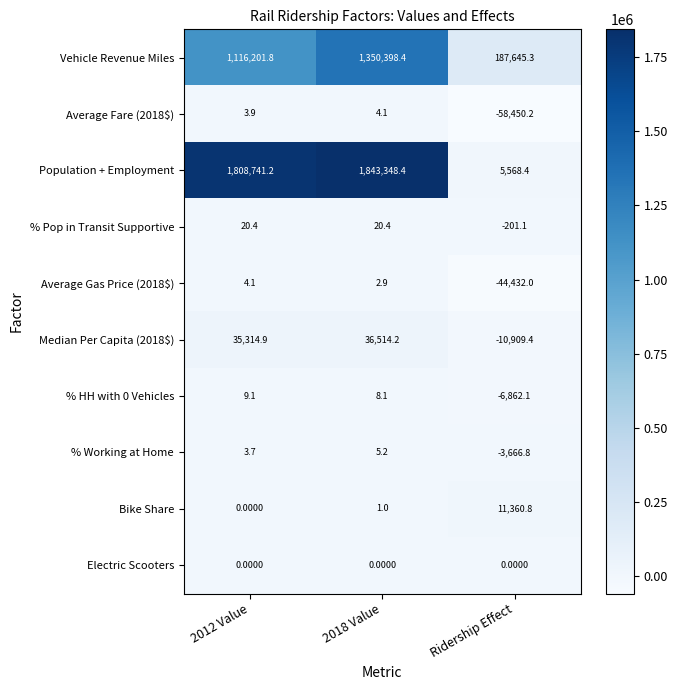

What is the difference between the highest and lowest values at Ridership Effect?

246095.5